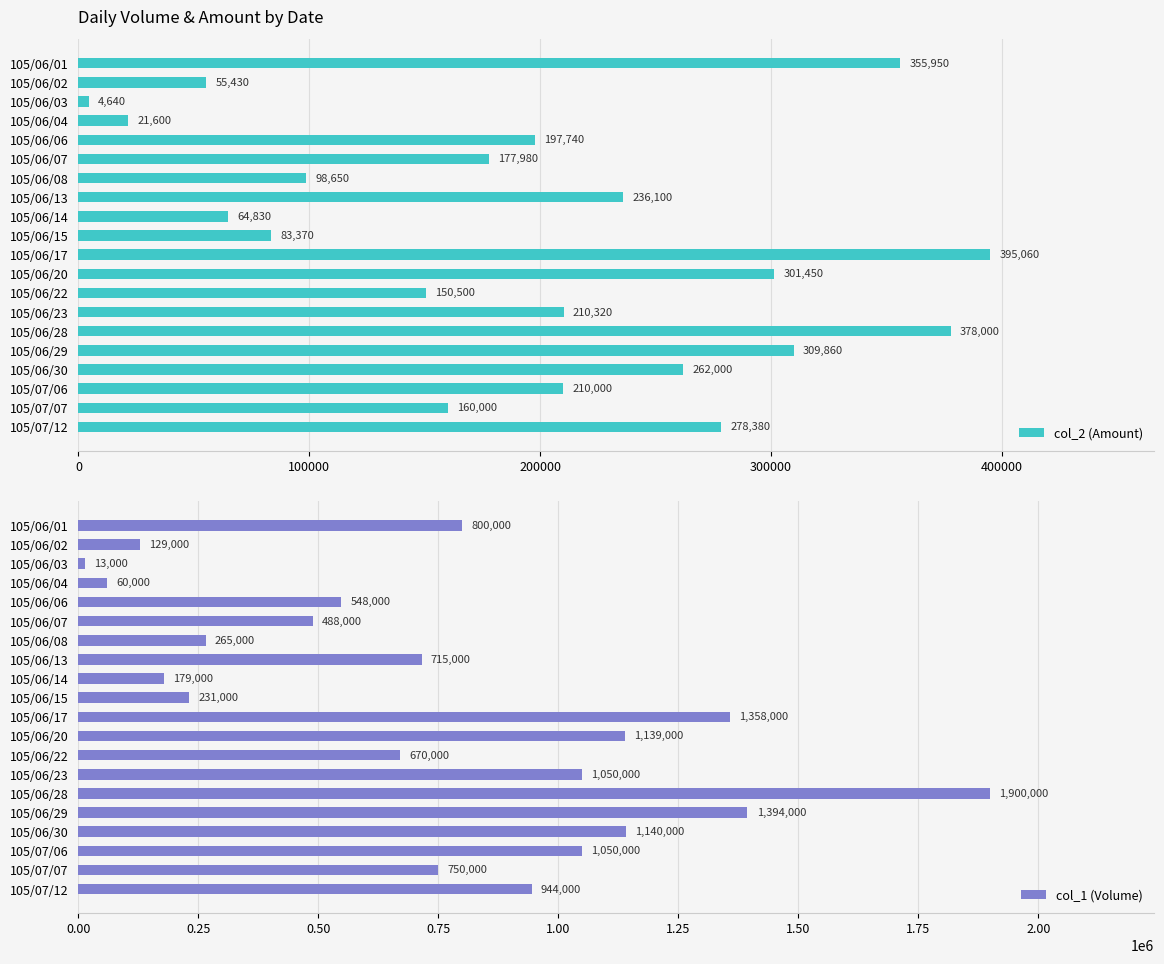

How many bars are there in each group?

2